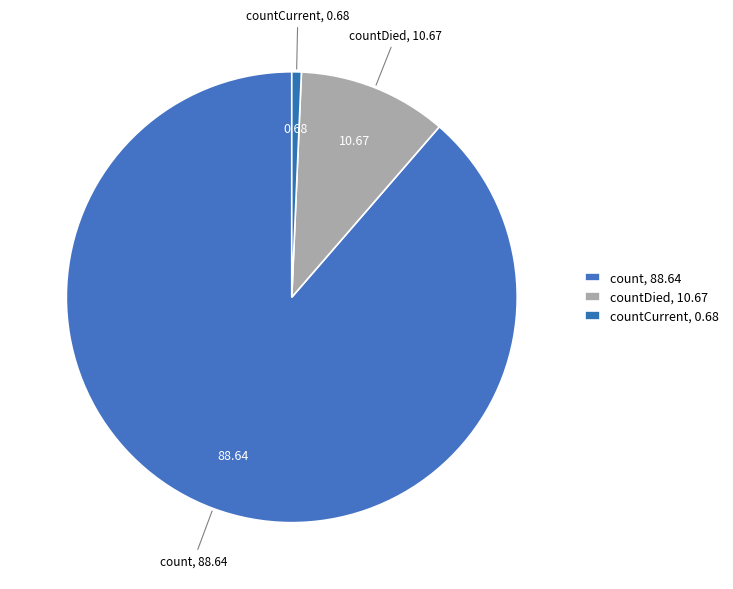

Which category has the biggest portion of the pie?

count